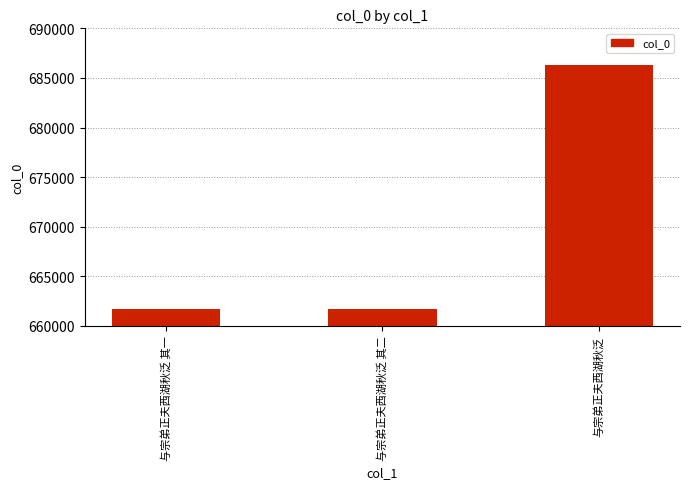

What is the sum of the values at 与宗弟正夫西湖秋泛 and 与宗弟正夫西湖秋泛 其一?

1348006